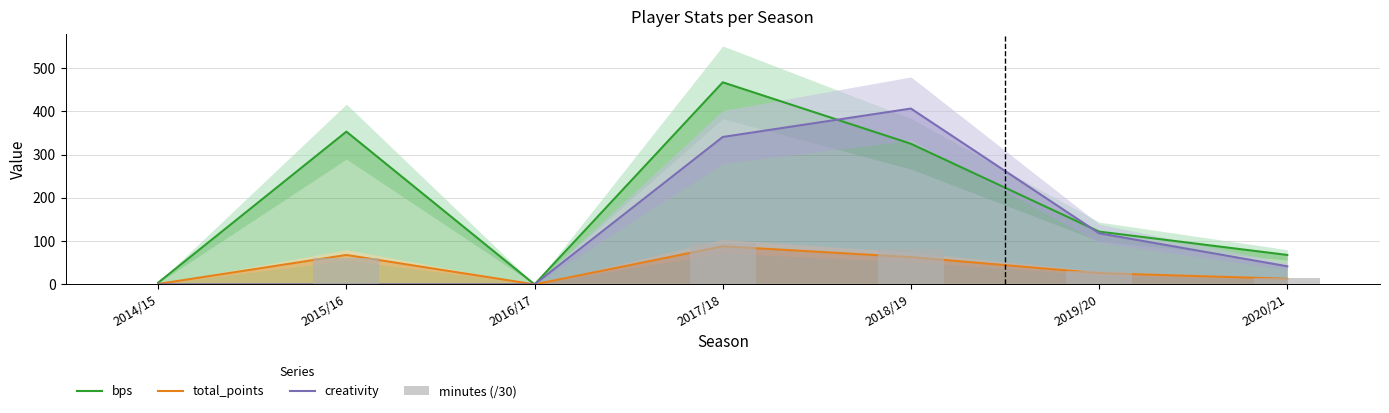

What is the sum of the total_points values at 2017/18 and 2014/15?

89.0